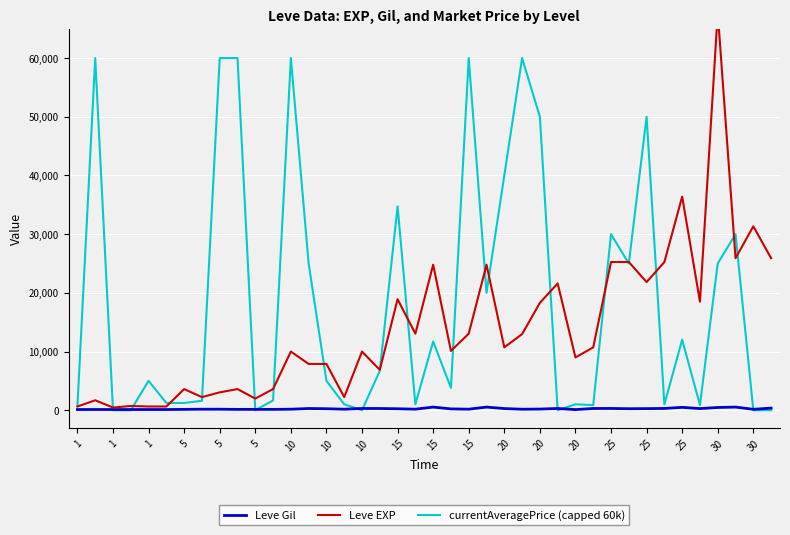

Between 10 and 30, which is larger?

30